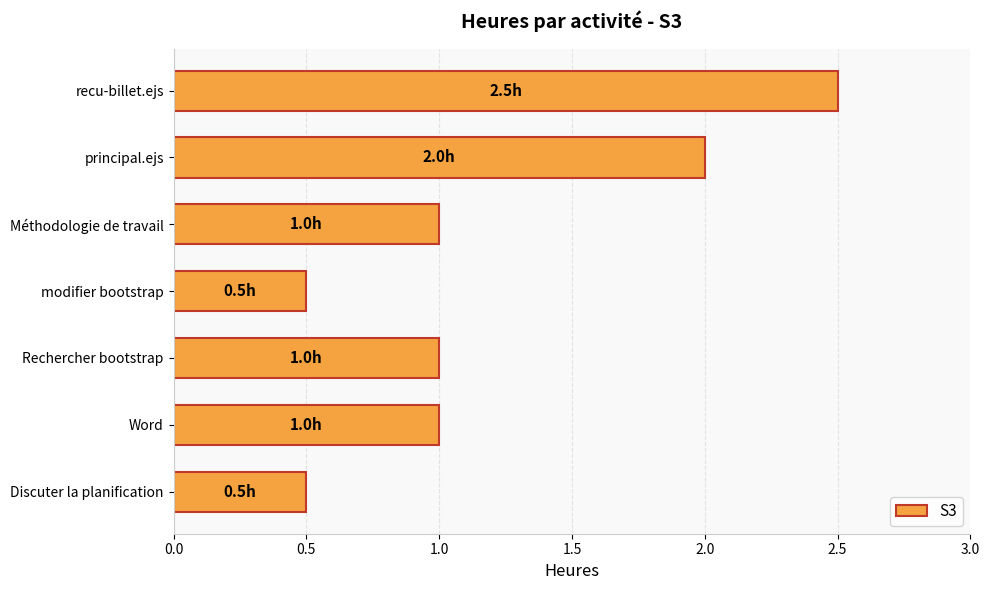

Does the chart contain any negative values?

No